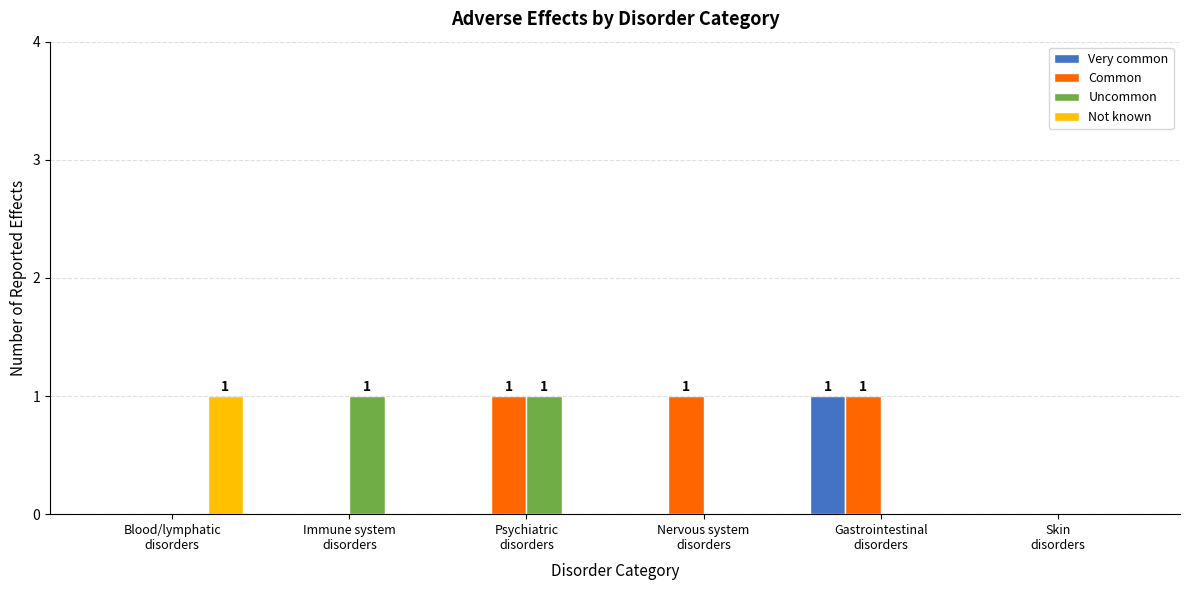

Which series has the largest total across all categories?

Common